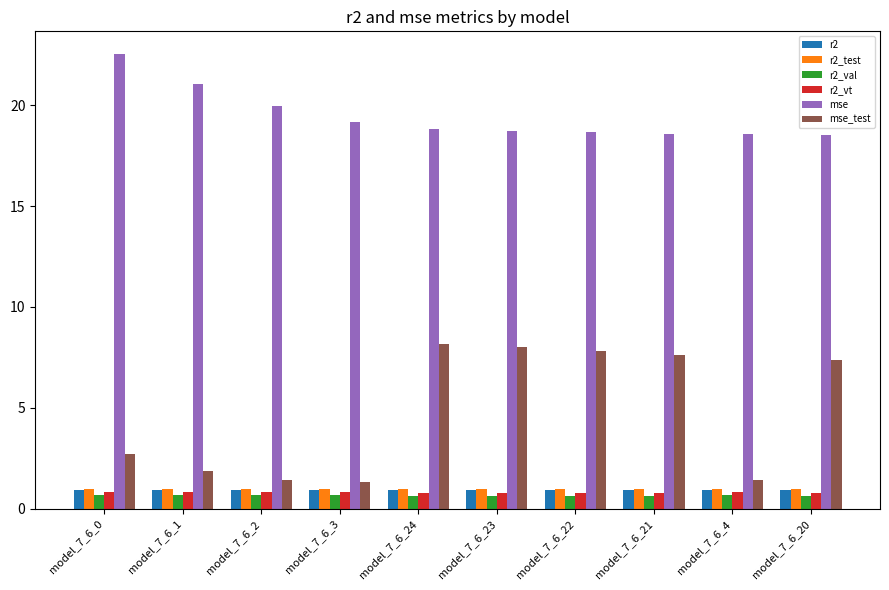

What is the label of the 7th bar from the left?

model_7_6_22